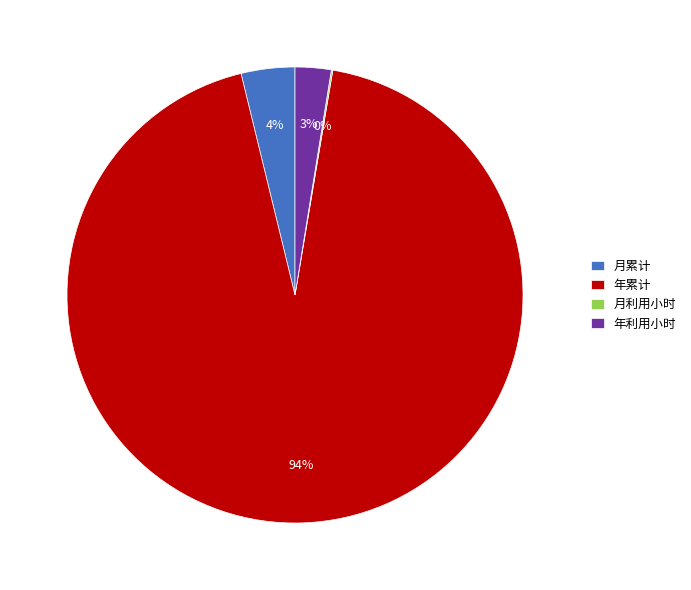

What is the majority slice?

年累计